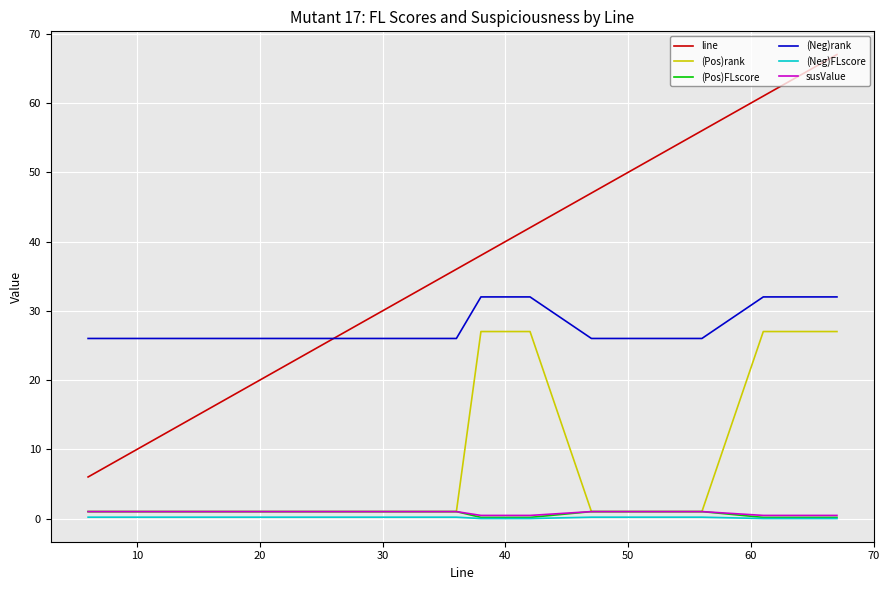

How many distinct data groups are displayed?

6